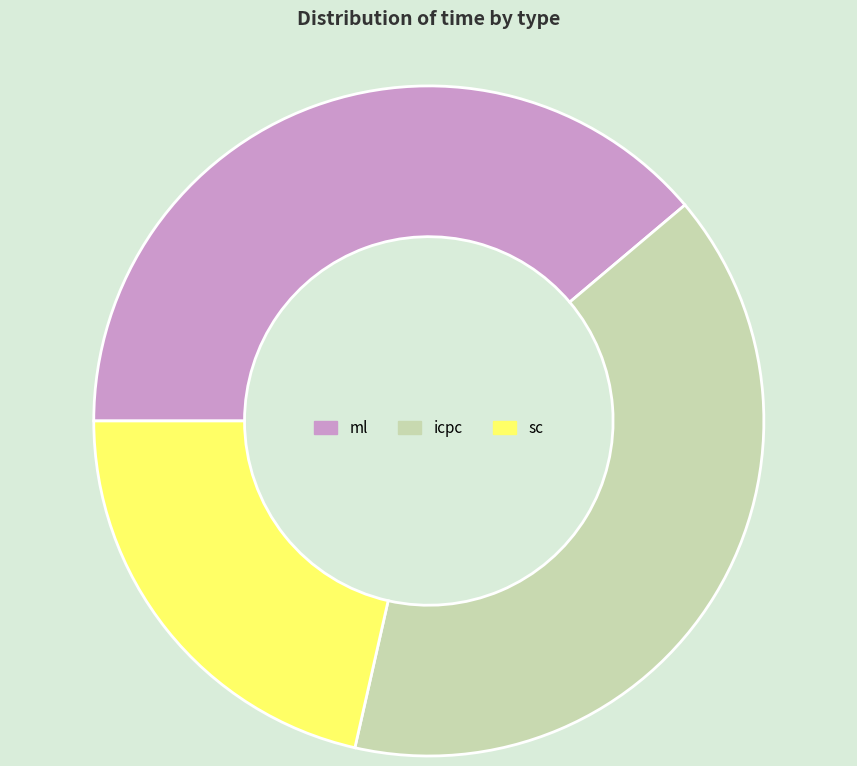

Is there a majority slice in this chart?

No